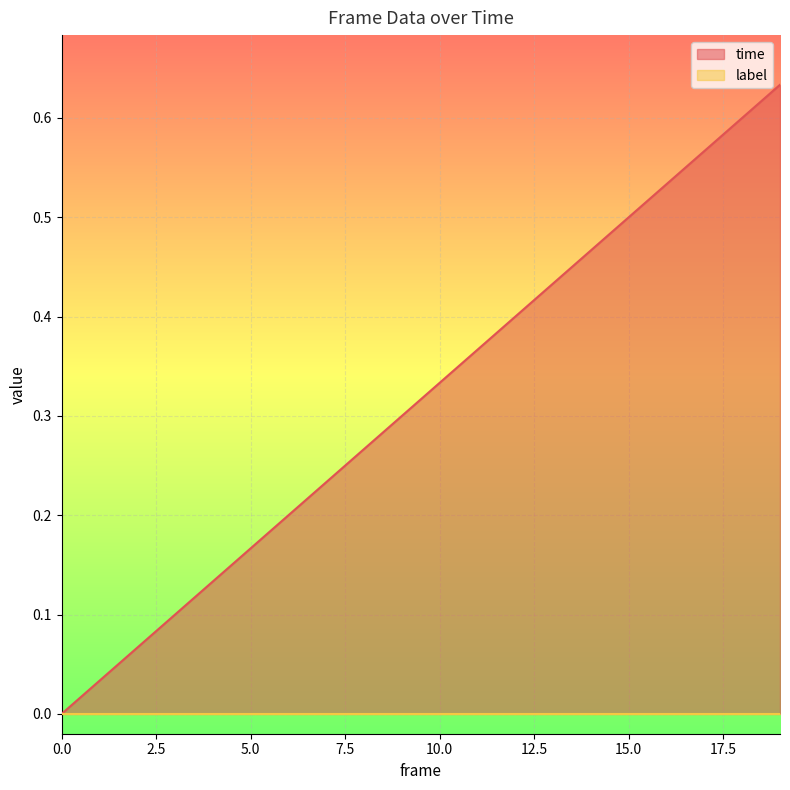

Which has a higher value, 16 or 4?

16